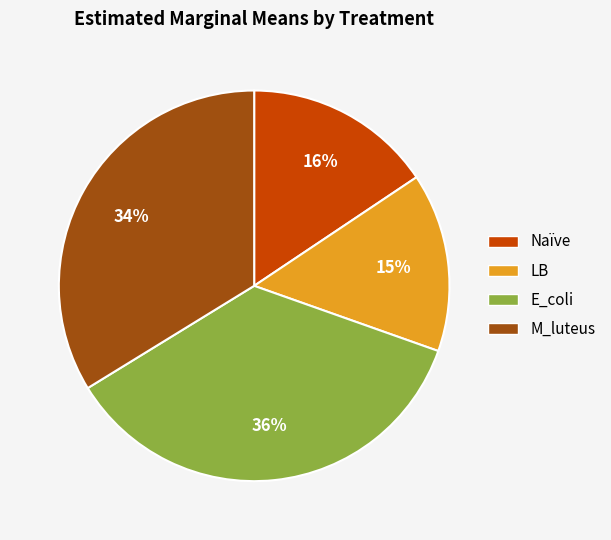

How many segments does this pie chart have?

4